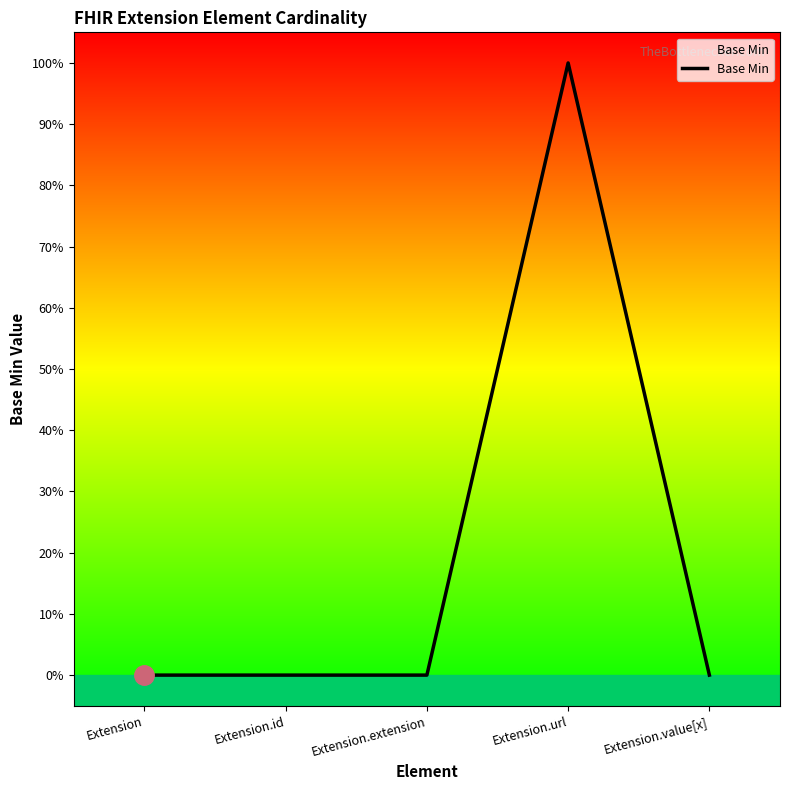

Which category has the highest value across all series?

Extension.url